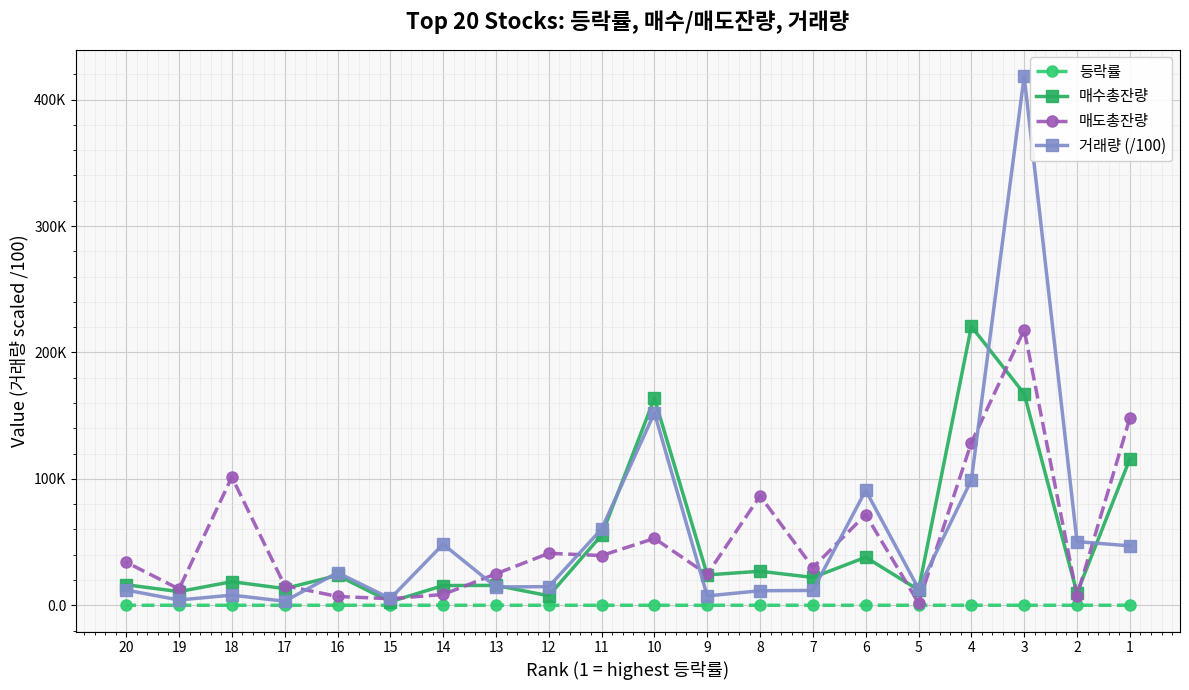

True or false: 등락률 has a value of 9.3 at 4.

False